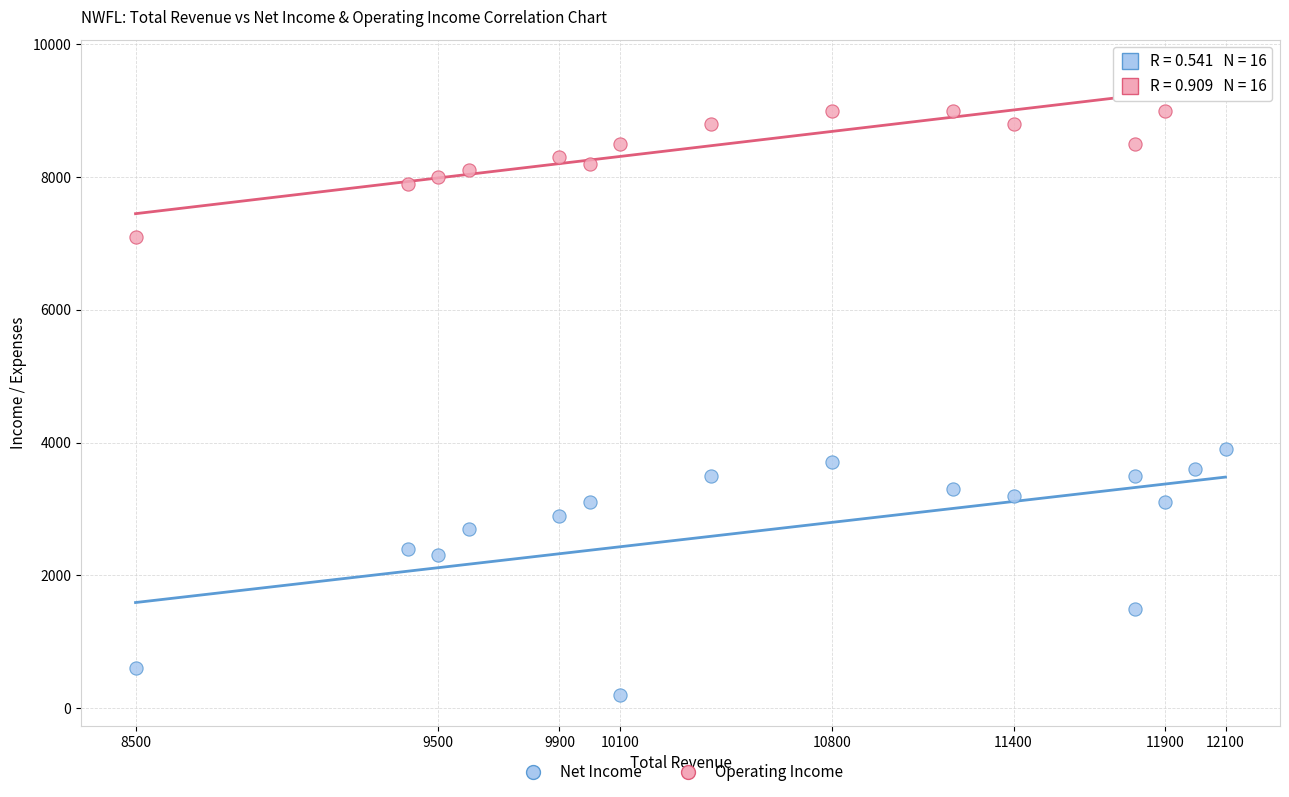

Which series contains the lowest Y value?

Net Income